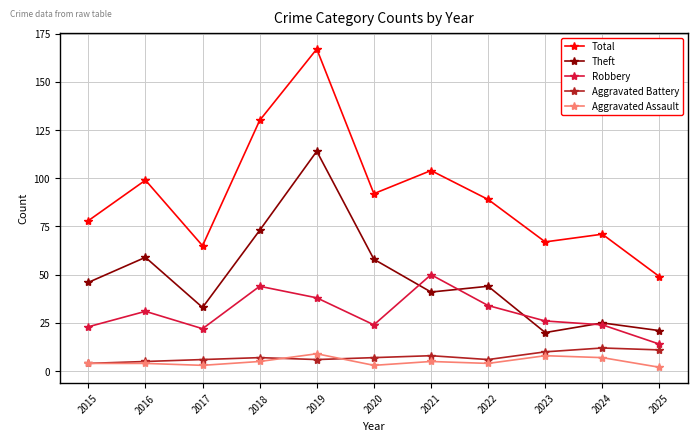

What is the approximate value of Aggravated Assault at 2021?

5